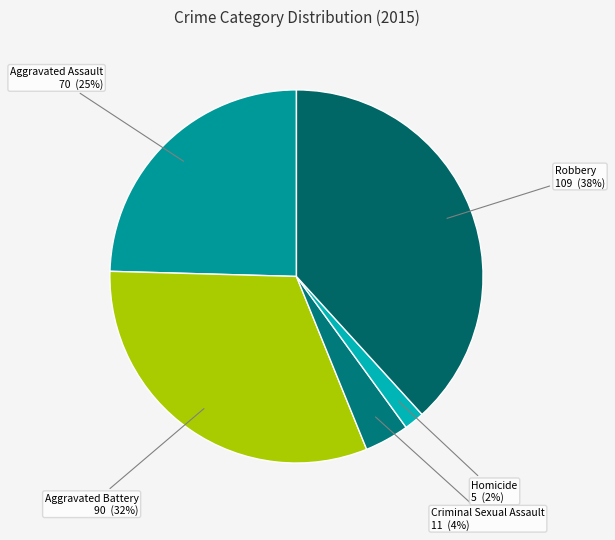

Count the number of slices in the pie.

5